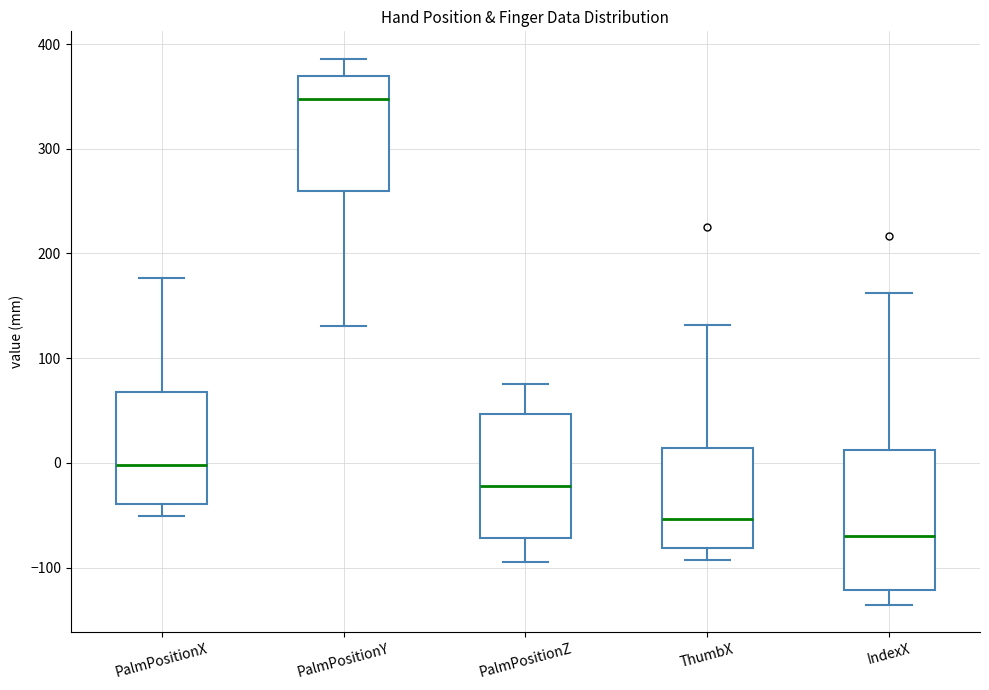

Which box is the tallest, from its lower edge to its upper edge?

IndexX